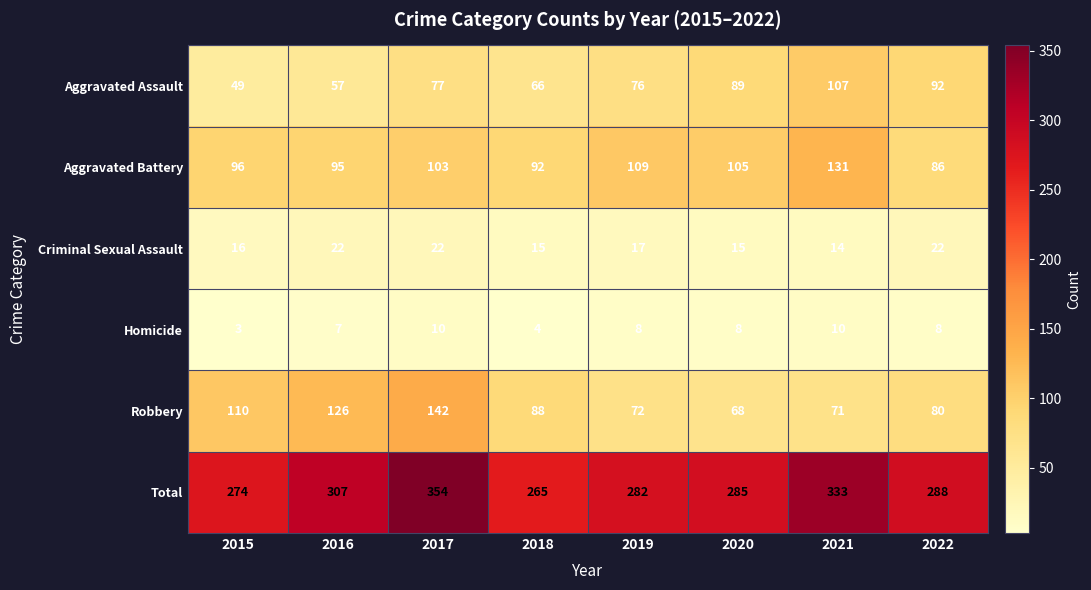

Which label corresponds to the largest value in the chart?

2017